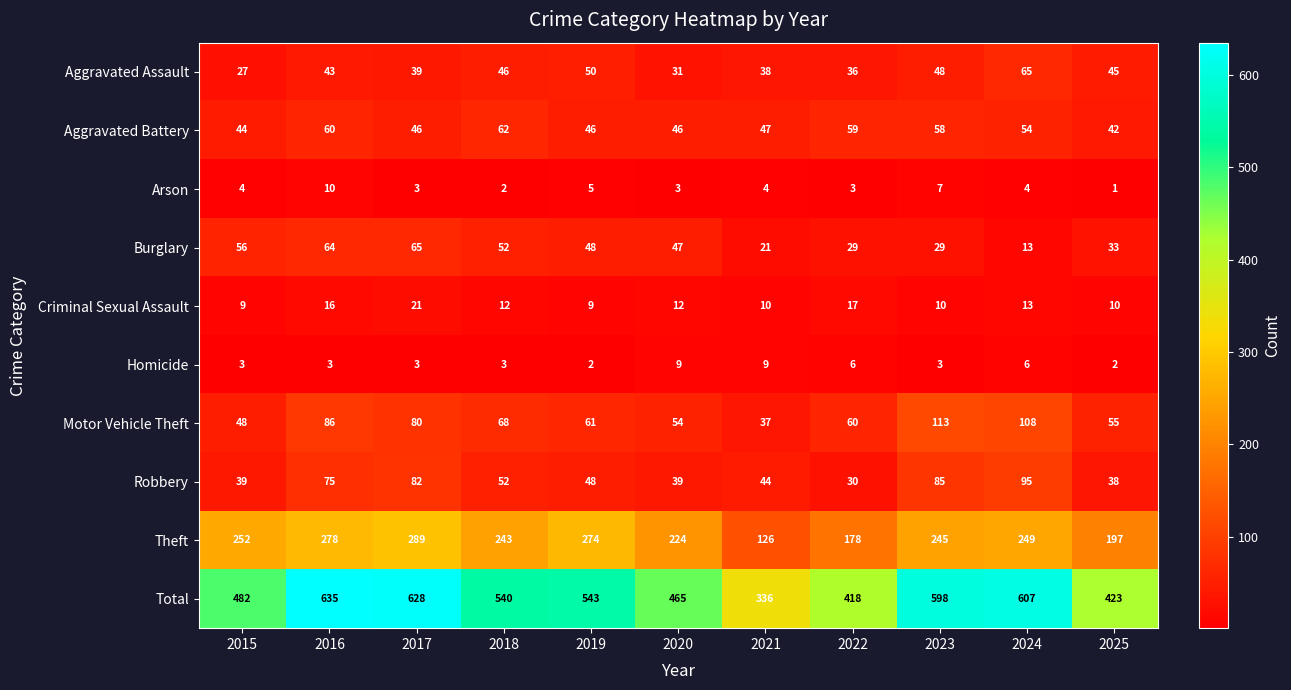

What is the spread (max minus min) of values at 2021?

332